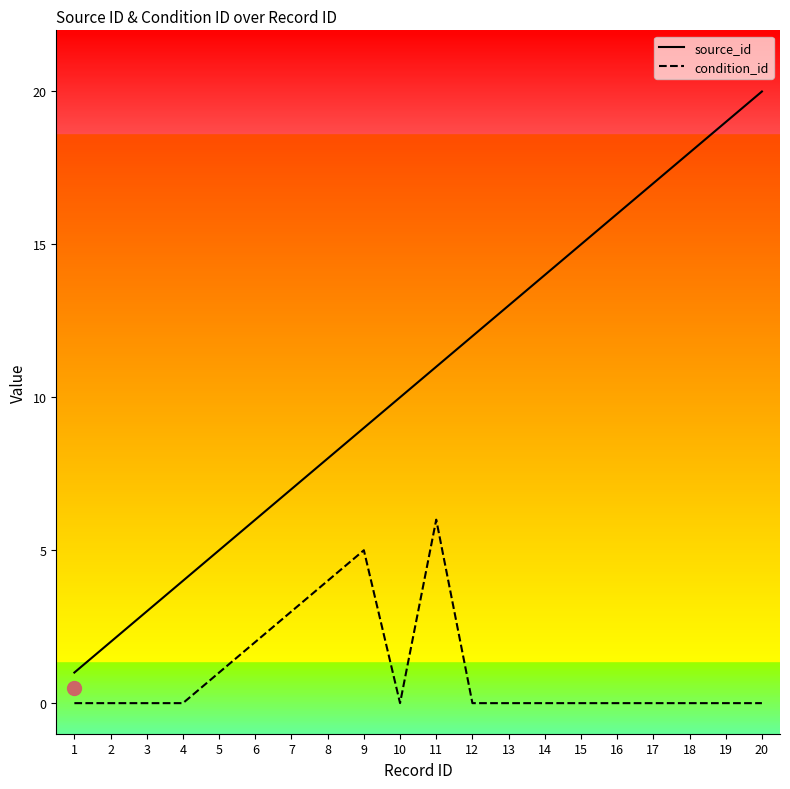

Which category has the highest value across all series?

20